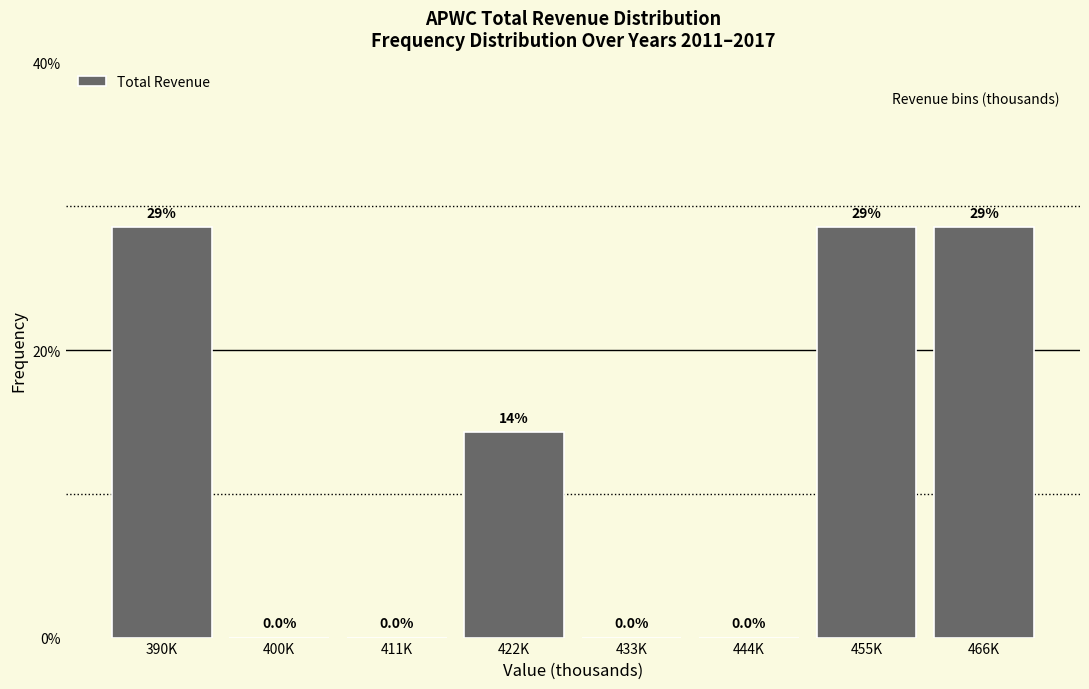

Reading left to right, extract all data points from this chart.

390K=28.6	400K=0.0	411K=0.0	422K=14.3	433K=0.0	444K=0.0	455K=28.6	466K=28.6